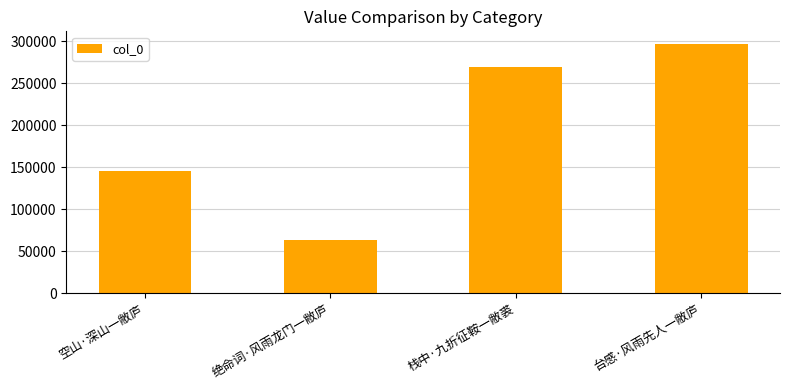

What is the smallest value displayed?

63643